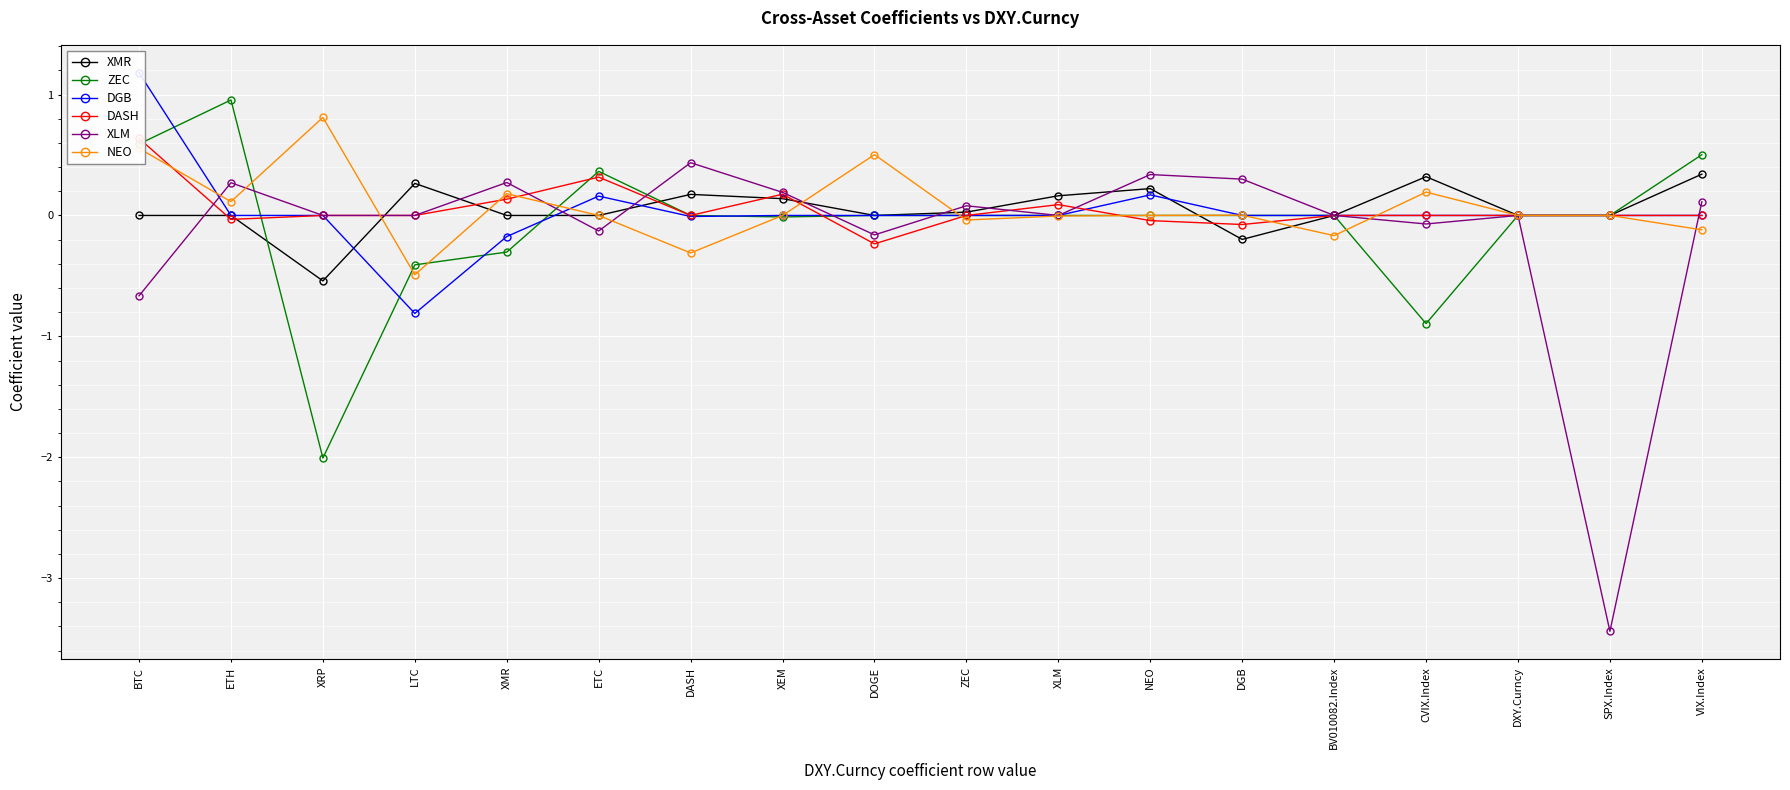

What are all the series names shown in the legend?

XMR, ZEC, DGB, DASH, XLM, NEO